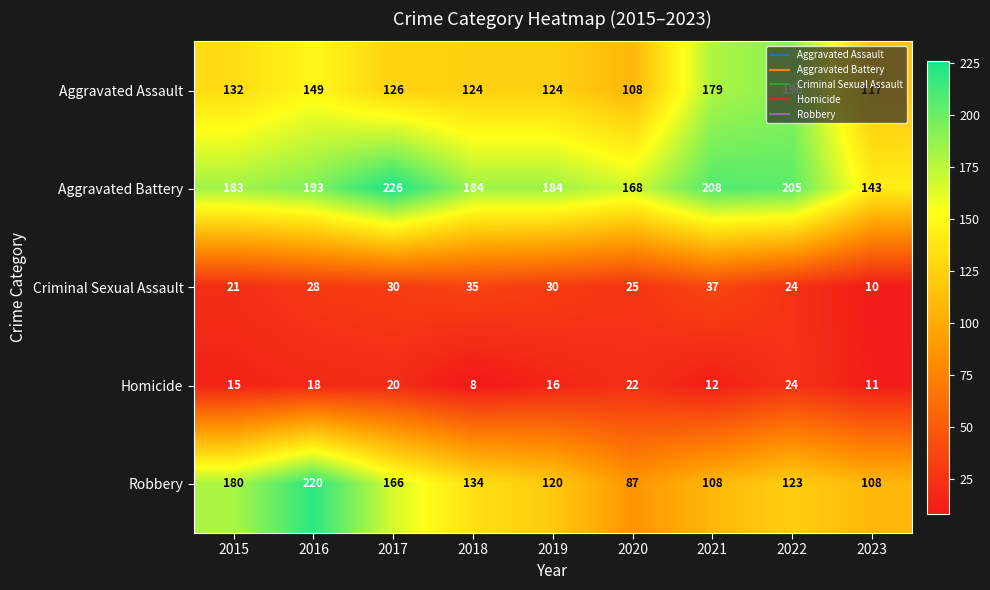

Count the number of data series in this chart.

5